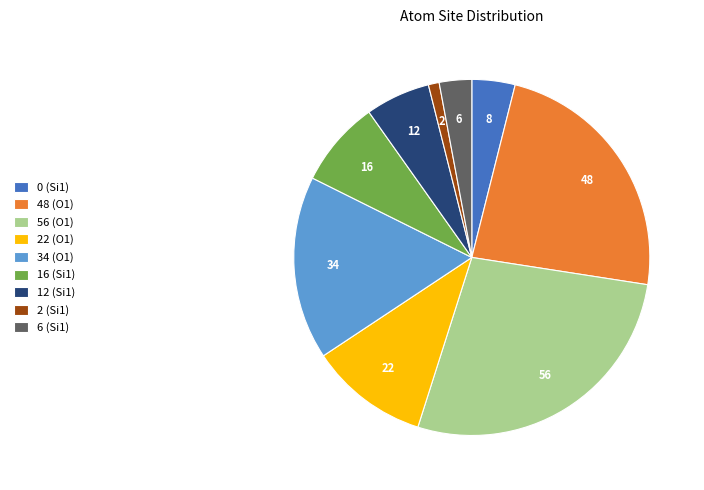

Do 34 (O1) and 12 (Si1) together represent more than half of the pie?

No